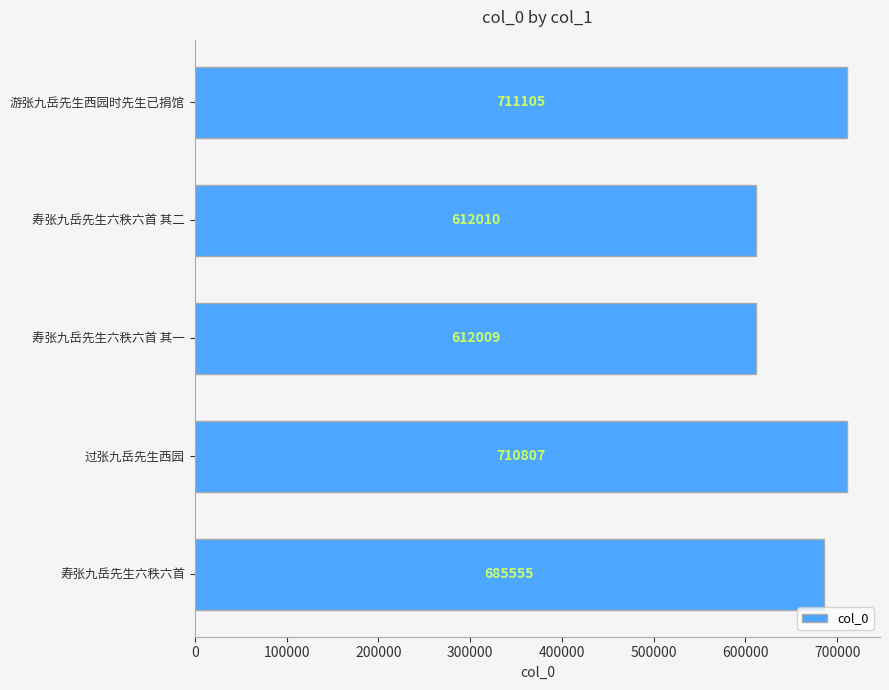

True or false: the data shows 983500 at 游张九岳先生西园时先生已捐馆.

False